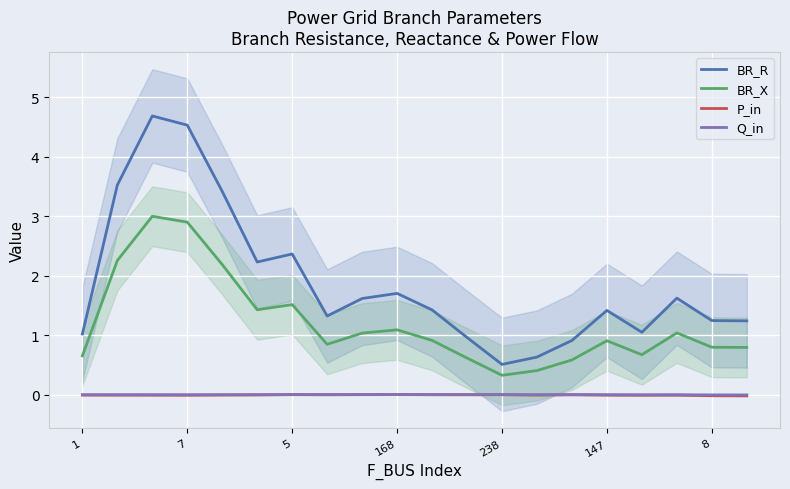

Which series has the largest range (max minus min)?

BR_R